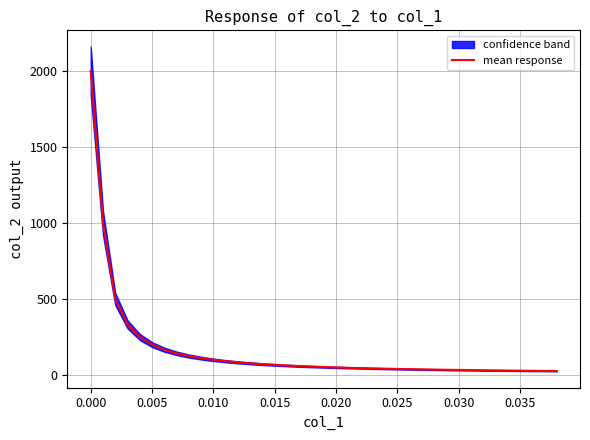

Does the chart have visible grid lines?

Yes